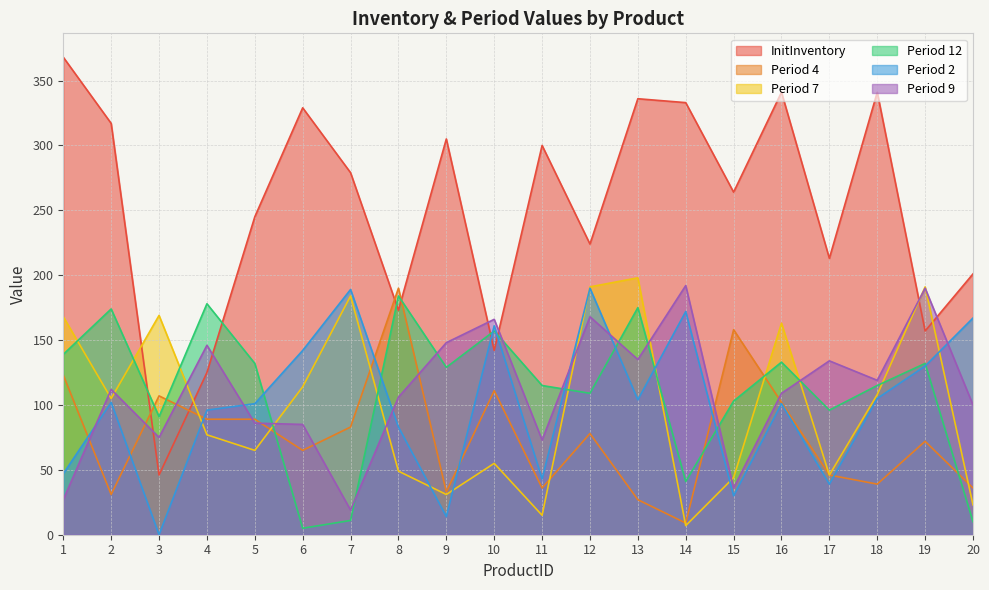

What are all the series names shown in the legend?

InitInventory, Period 4, Period 7, Period 12, Period 2, Period 9